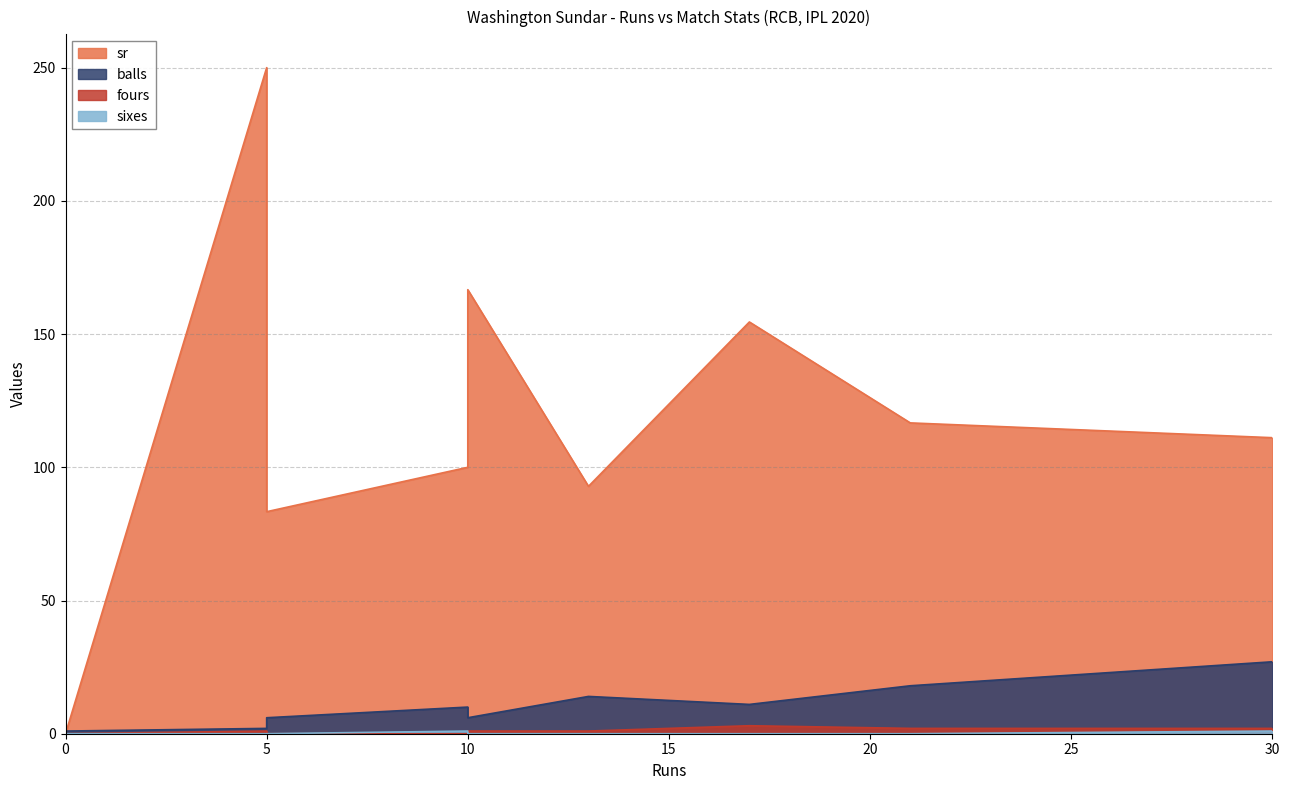

How many data points in fours are less than 1?

3